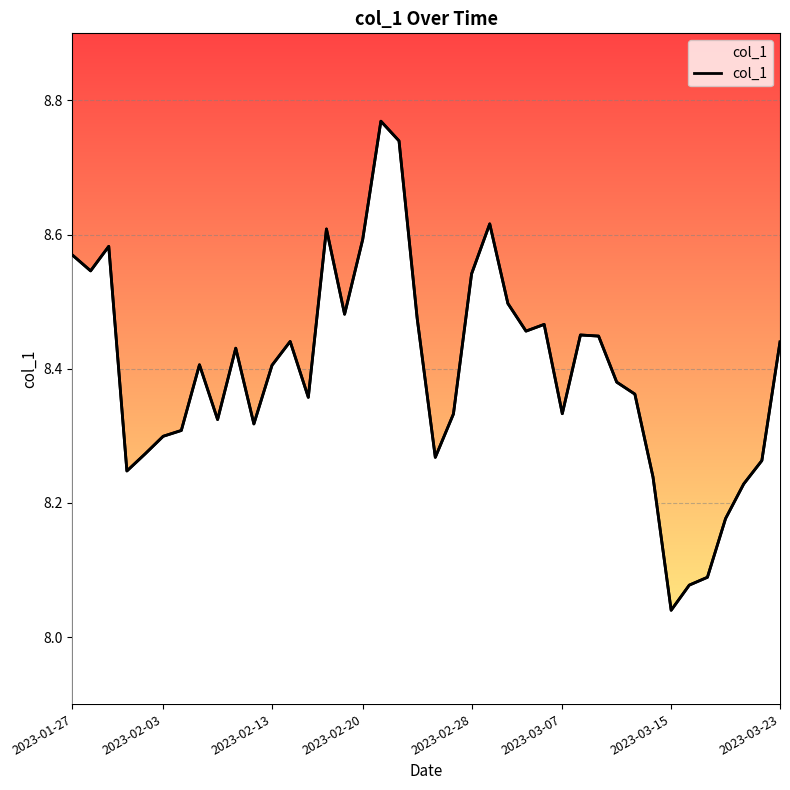

How many lines are shown in the chart?

1